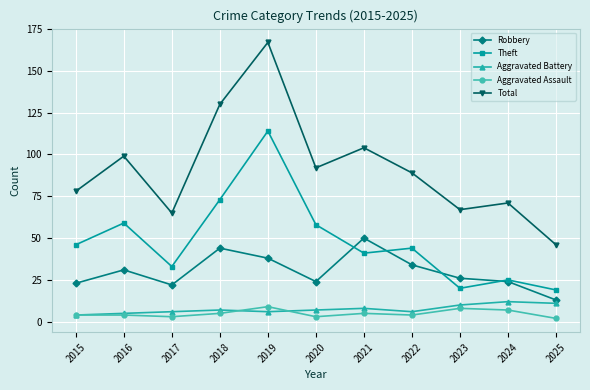

True or false: Aggravated Battery and Theft intersect in this chart.

False